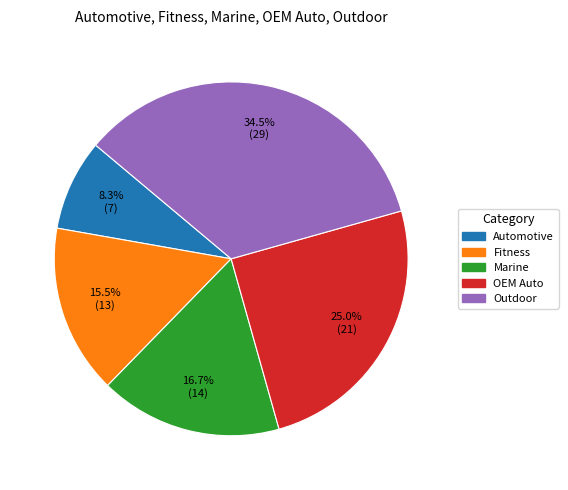

The Fitness slice represents 22% of the pie. True or false?

False